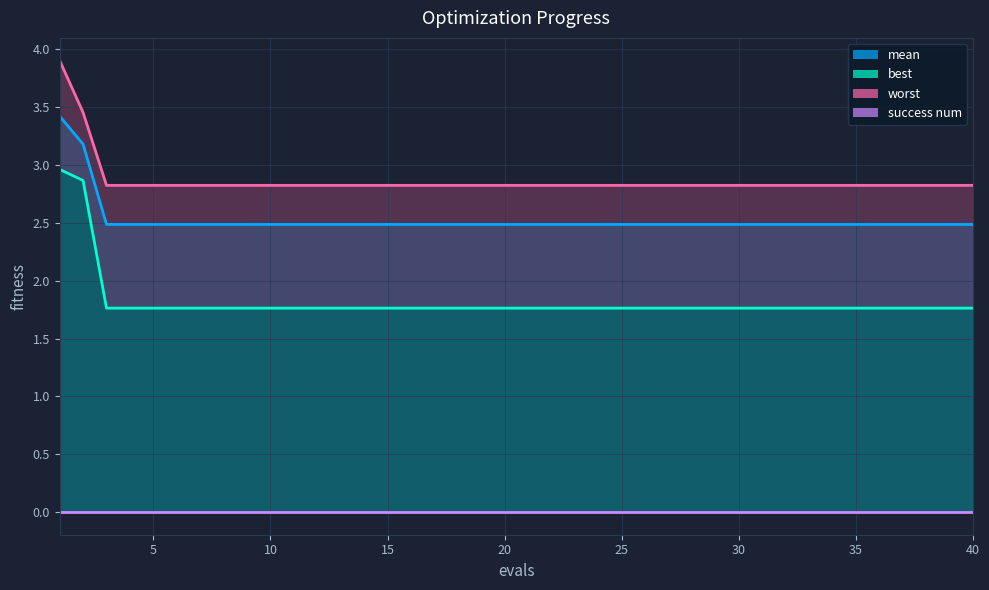

What is the value of the worst_line point at the 13th from the left?

2.8